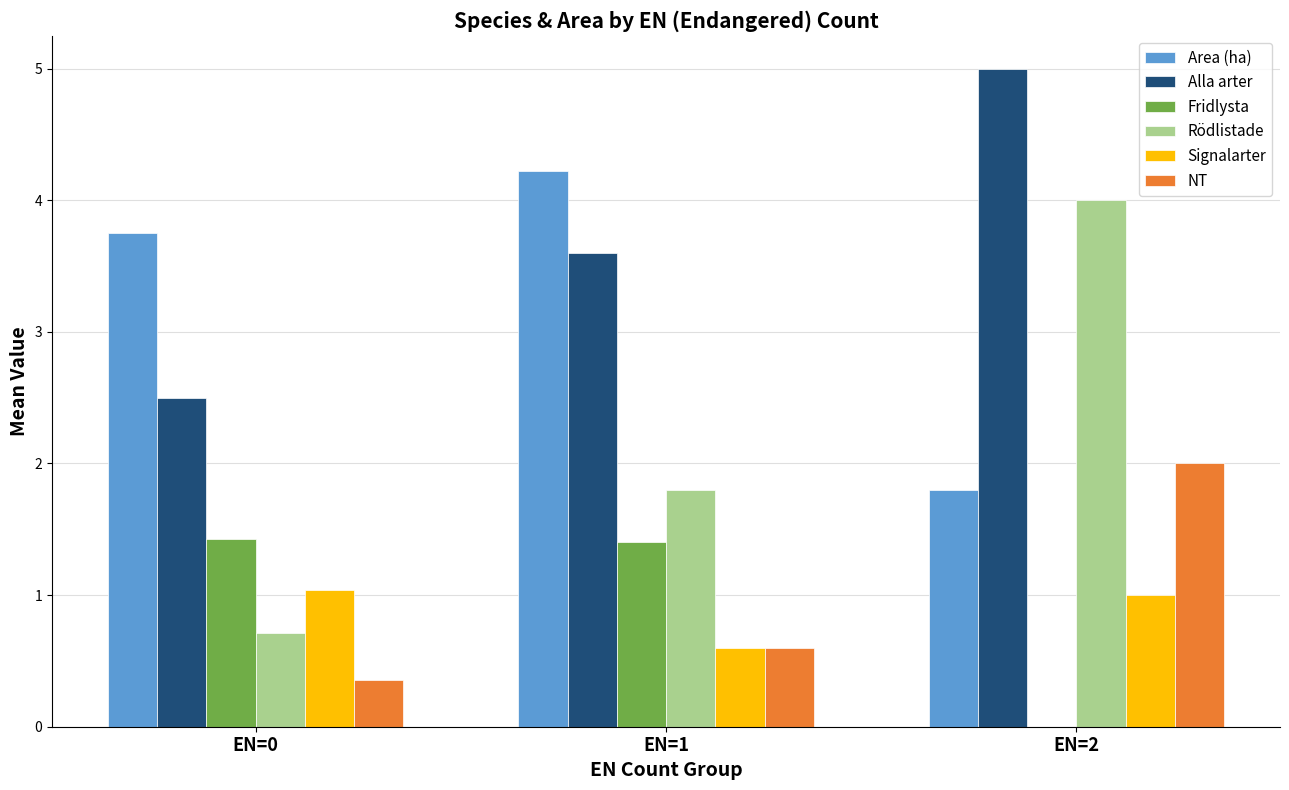

At which category does the chart reach its peak across all series?

EN=2